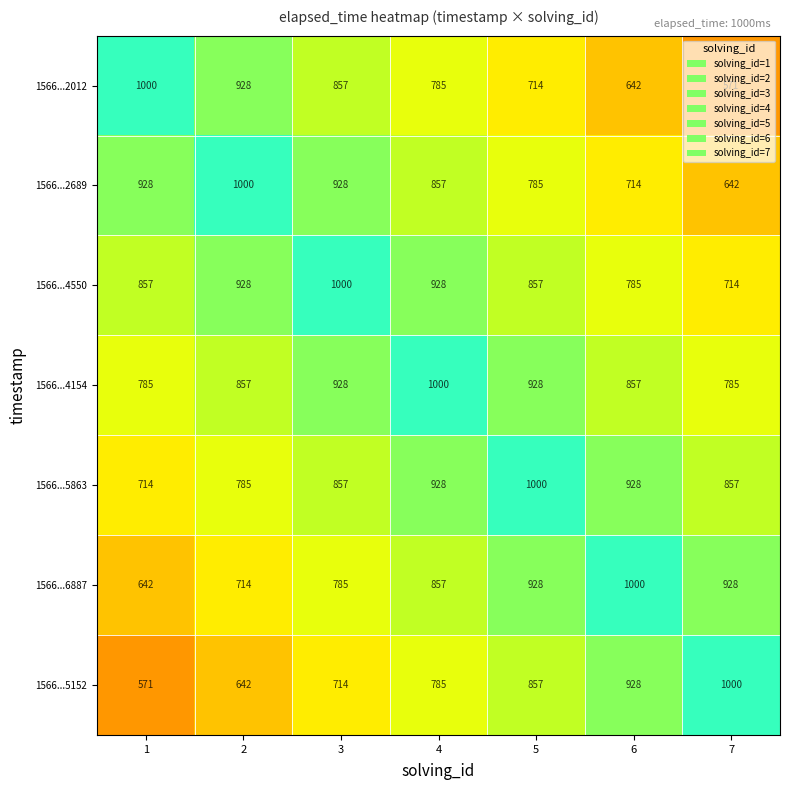

Count the number of categories in the chart.

7